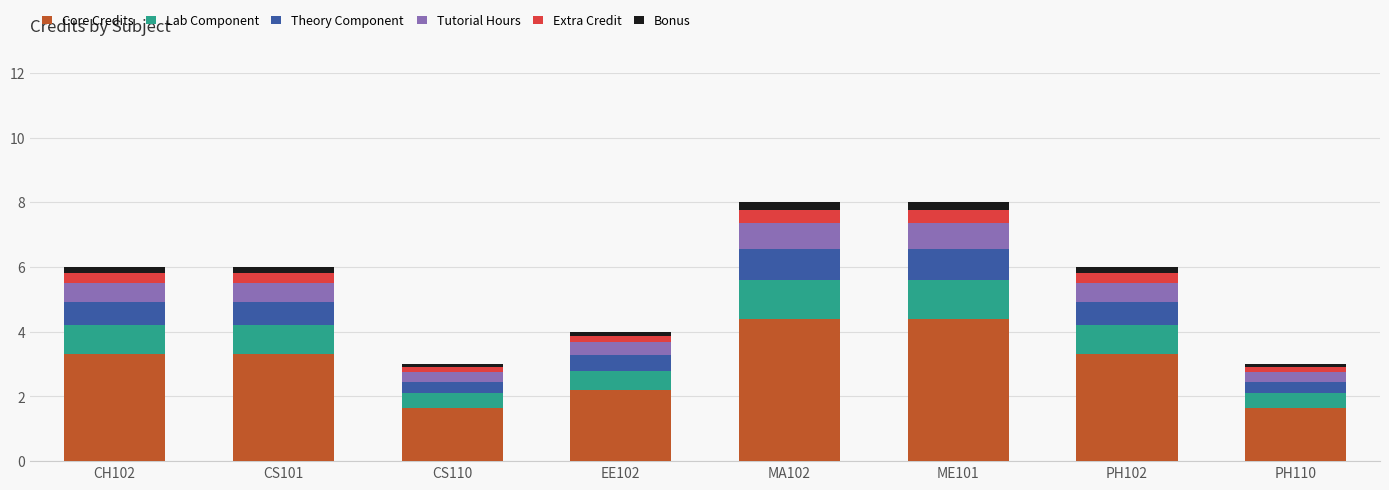

What is the highest value of the Core Credits series?

4.4